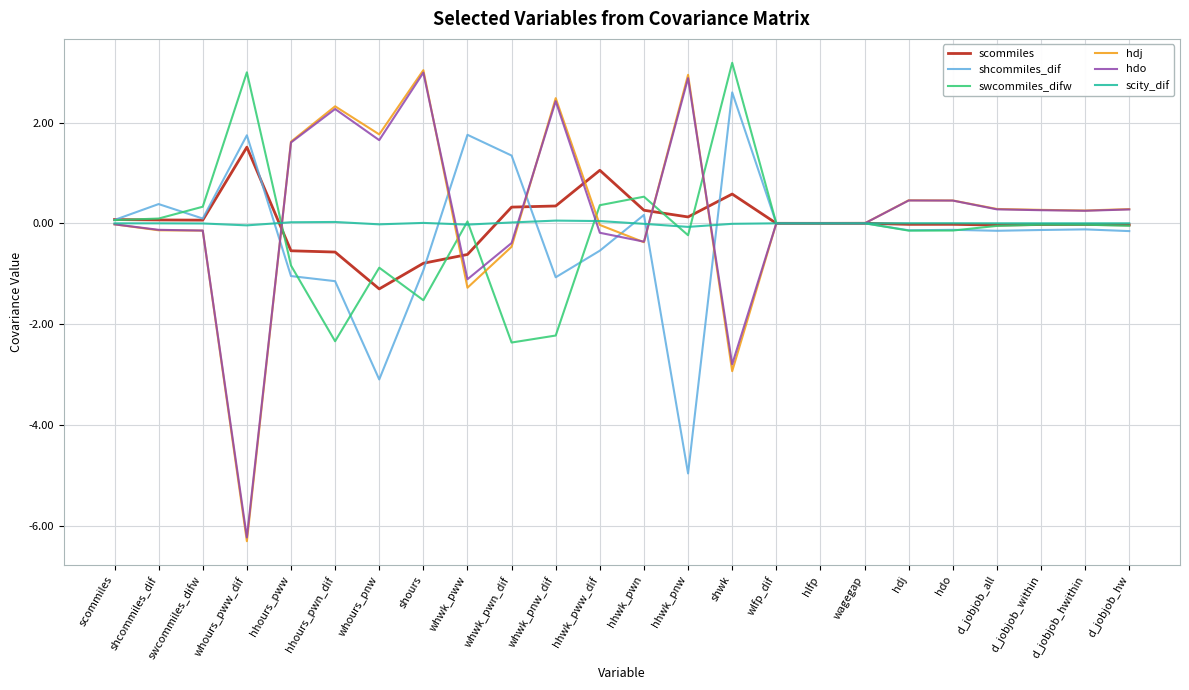

The hdj series shows -0.0 at wagegap. True or false?

True